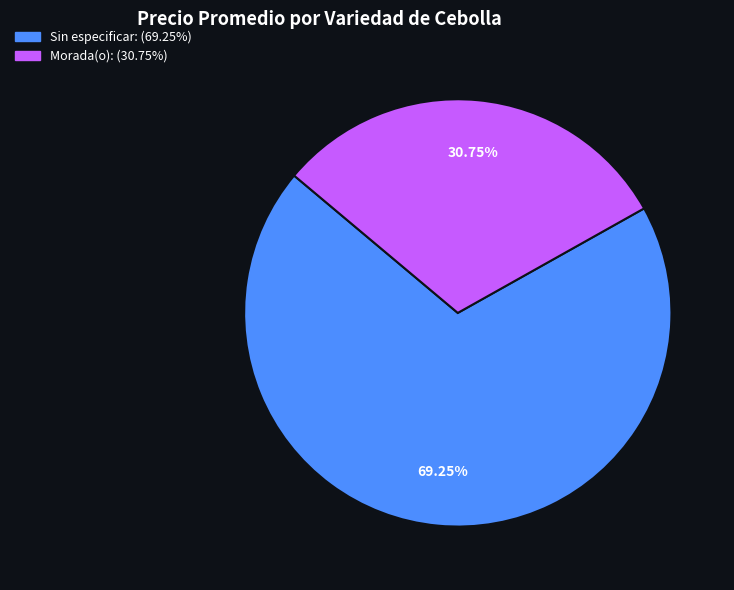

Is there a majority slice in this chart?

Yes